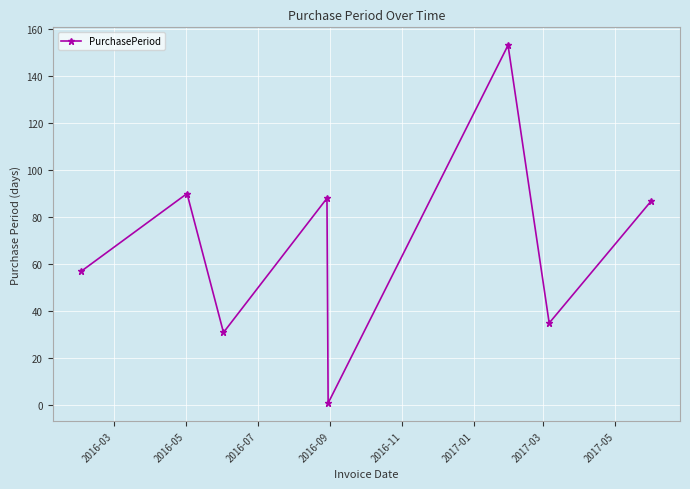

How many interior local valleys (lower than both neighbors) does the data have?

3